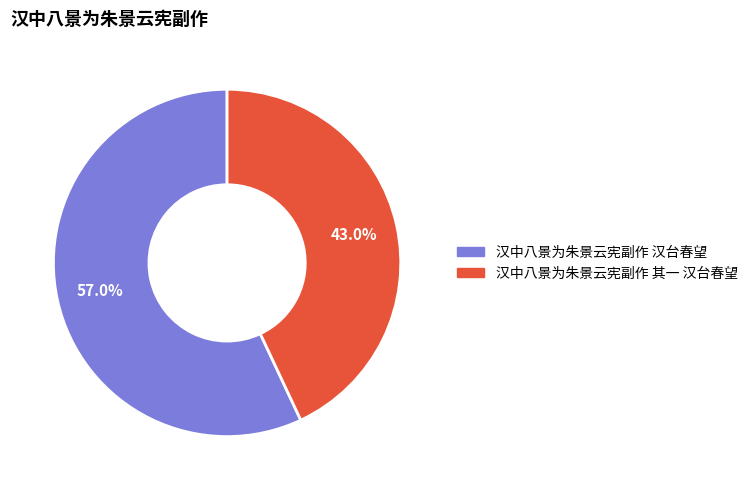

Is there any slice that represents more than half of the pie?

Yes